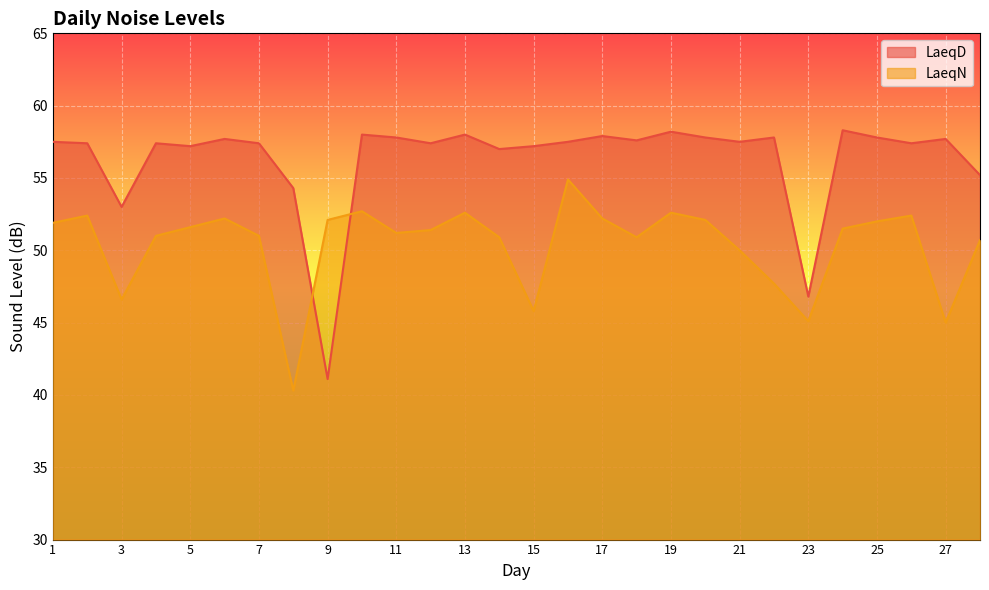

What is the spread (max minus min) of values at 13?

5.4